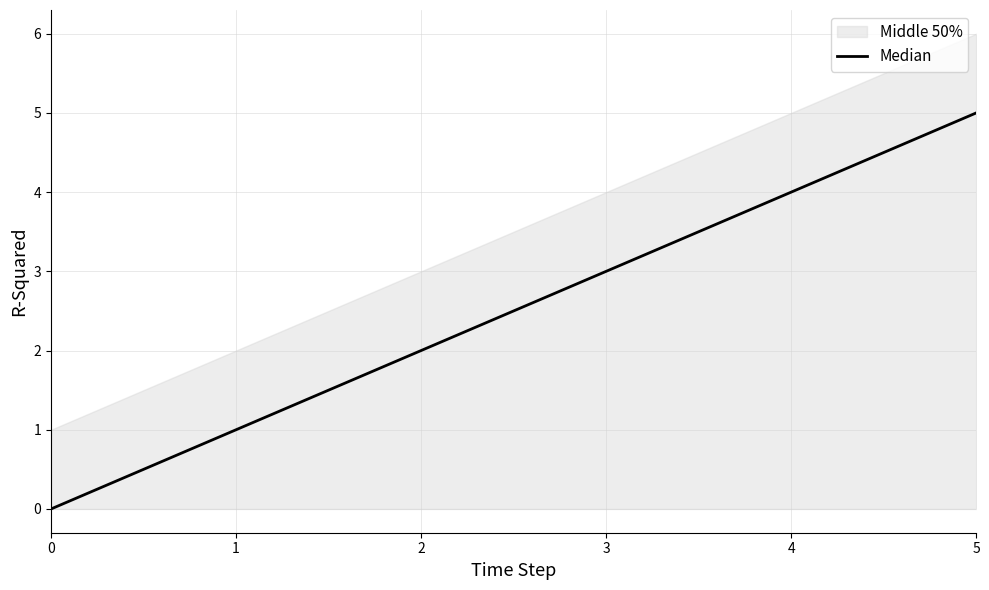

Between 5 and 0, which is larger?

5